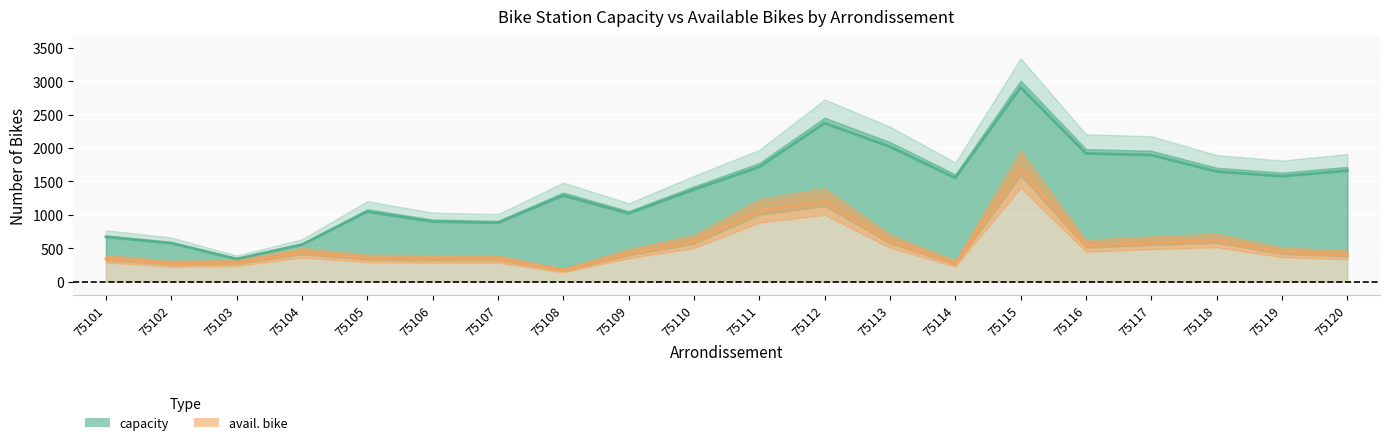

True or false: capacity has a value of 1019.6 at 75109.

True